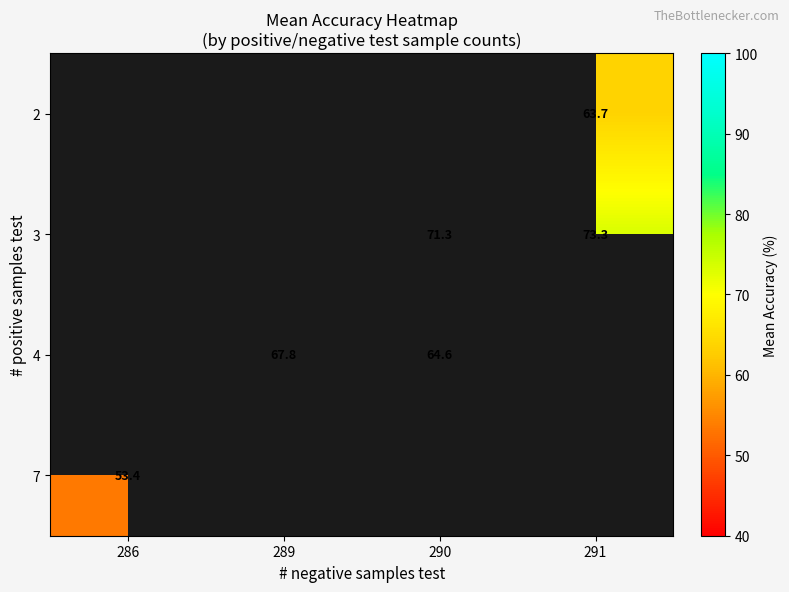

What is the greatest value displayed?

73.3